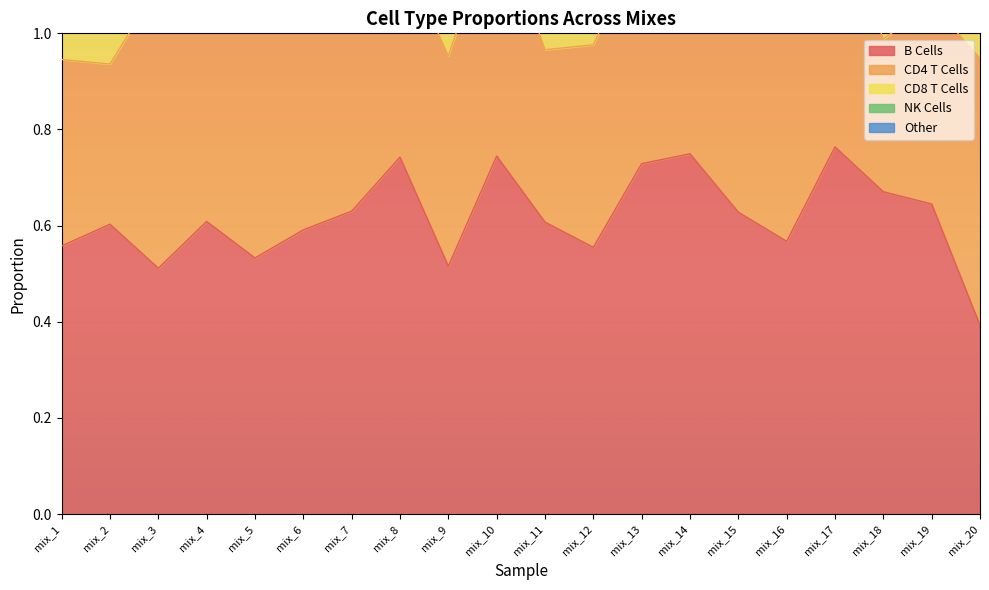

Between mix_15 and mix_20, which series saw the biggest shift?

B Cells